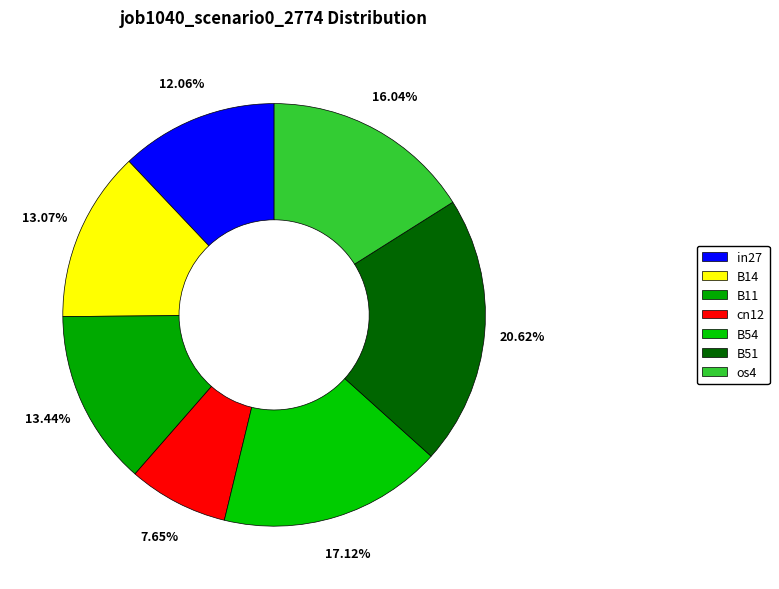

How many slices are in this pie chart?

7